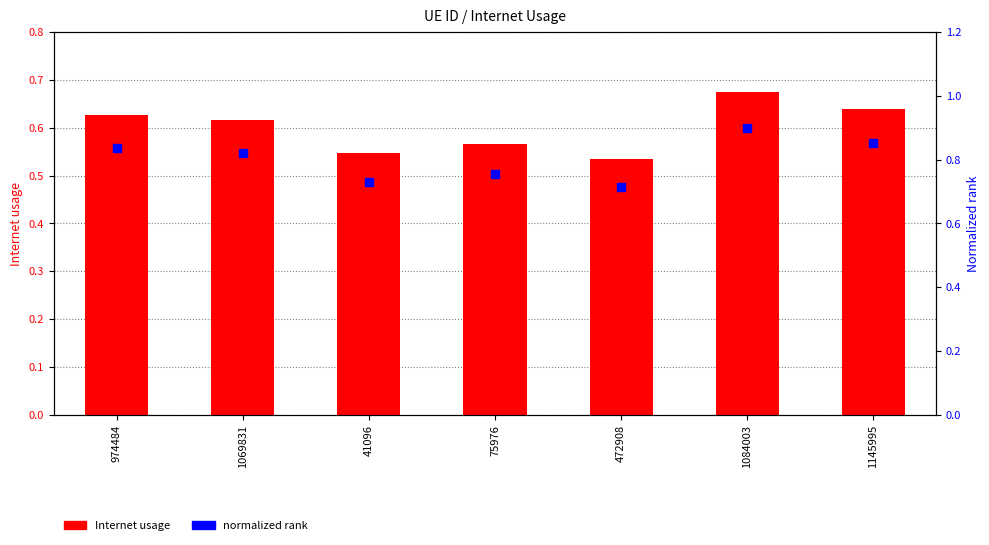

Is the value of Internet usage at 1084003 greater than the value of normalized rank at 1084003?

No